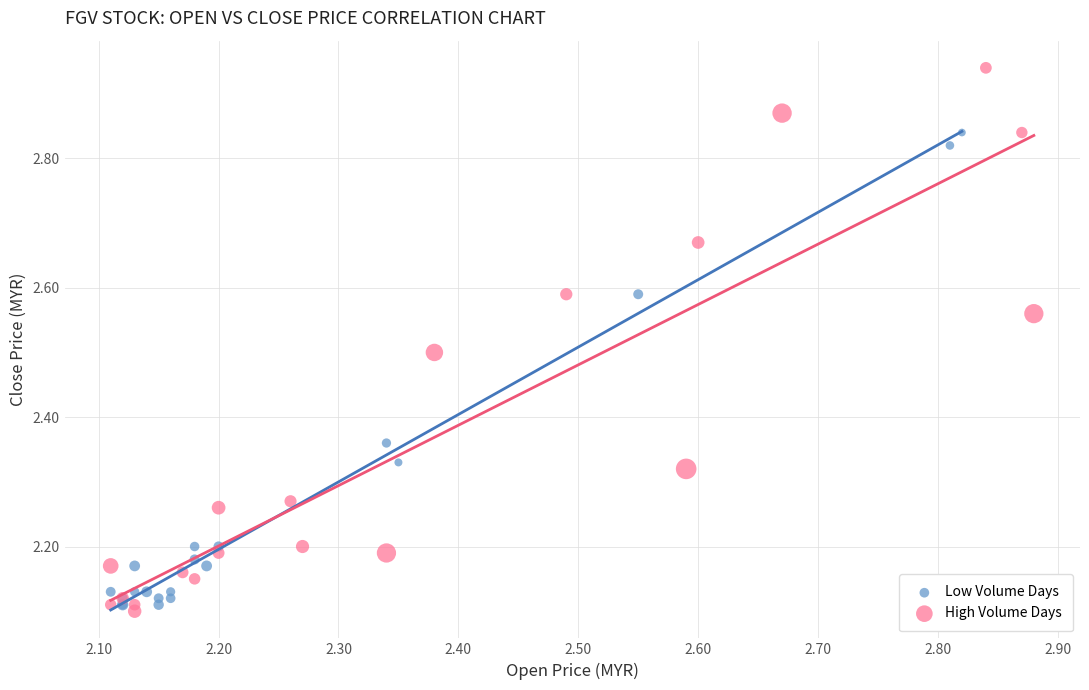

What are all the series names shown in the legend?

Low Volume Days, High Volume Days